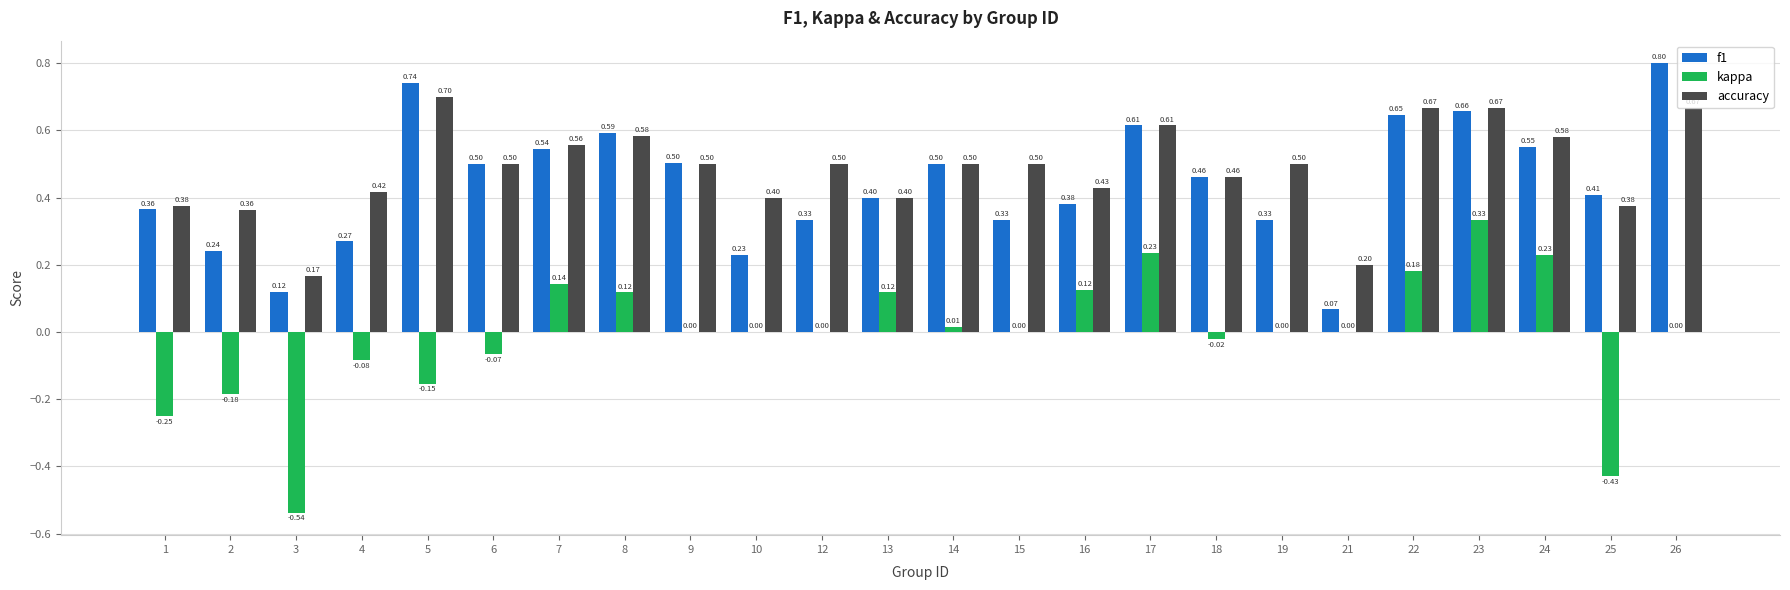

Which series changed the most between 25 and 26?

kappa